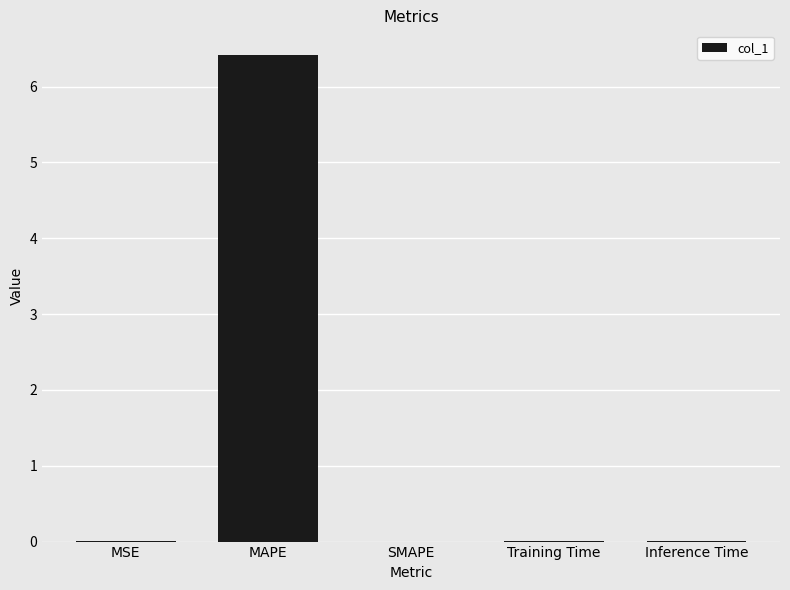

What is the difference between the values at MAPE and SMAPE?

6.4